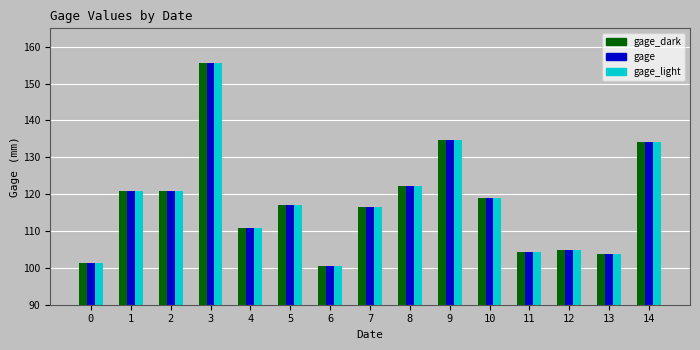

Is the value of gage_dark at 2 greater than the value of gage at 0?

Yes